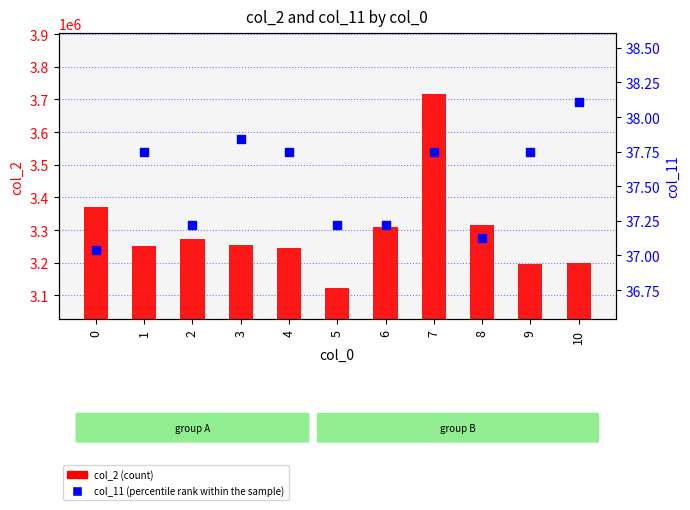

Which series has the largest Y range (max minus min)?

col_2 (count)